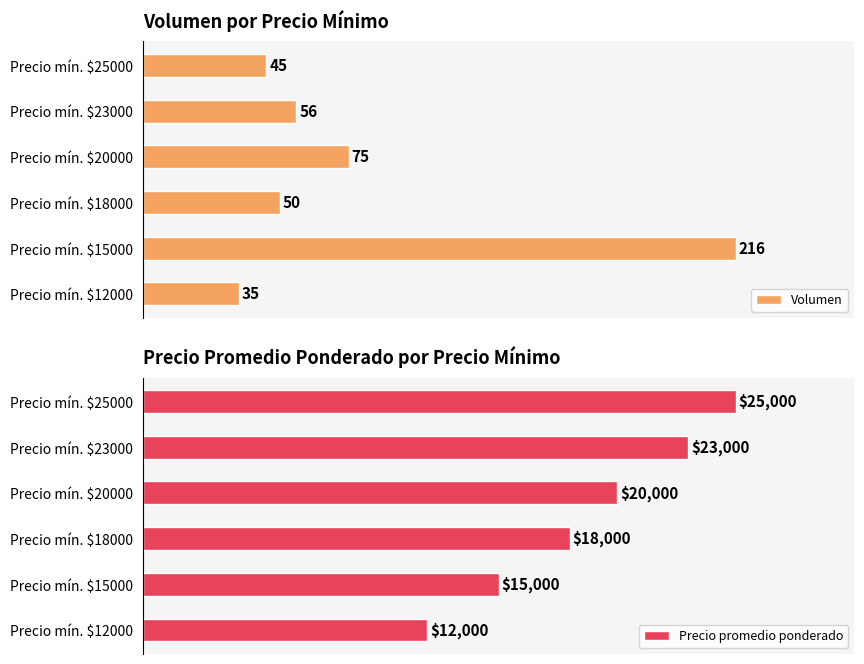

Which series has the largest total across all categories?

Precio promedio ponderado